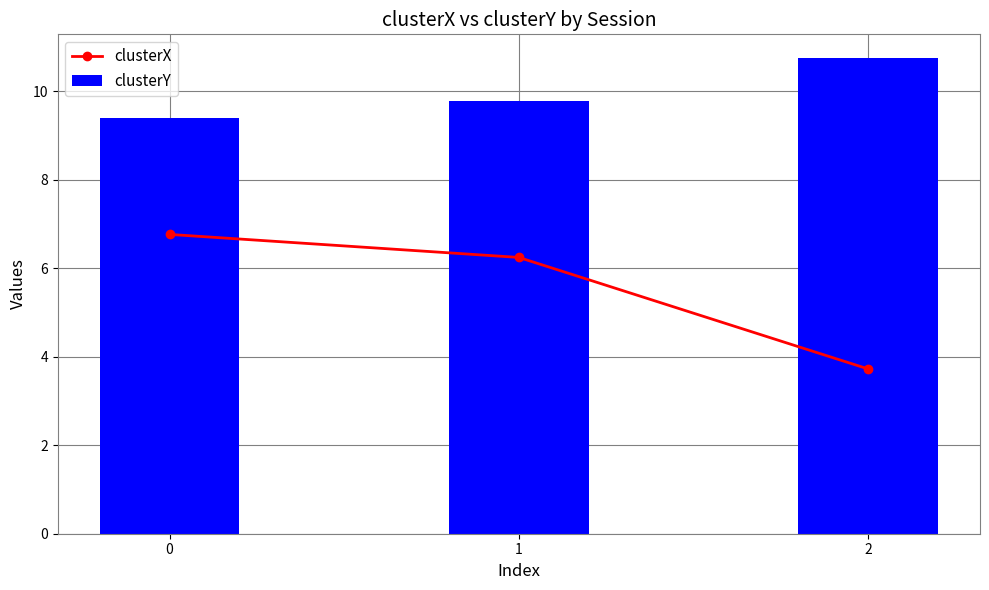

What is the greatest value displayed?

10.7